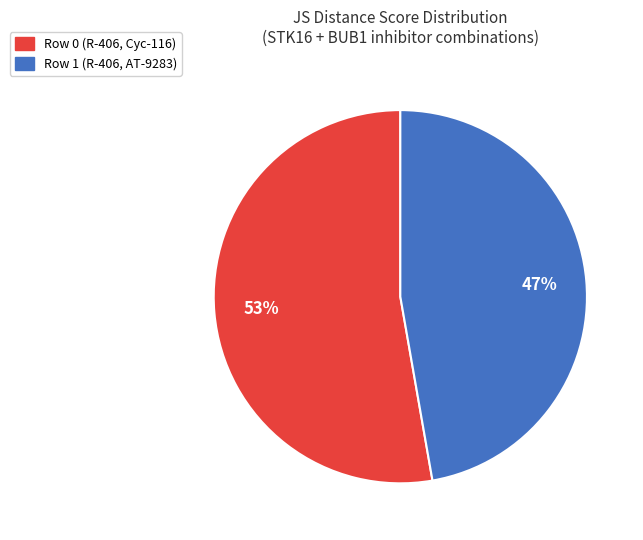

Do Row 1 (R-406, AT-9283) and Row 0 (R-406, Cyc-116) together represent more than half of the pie?

Yes